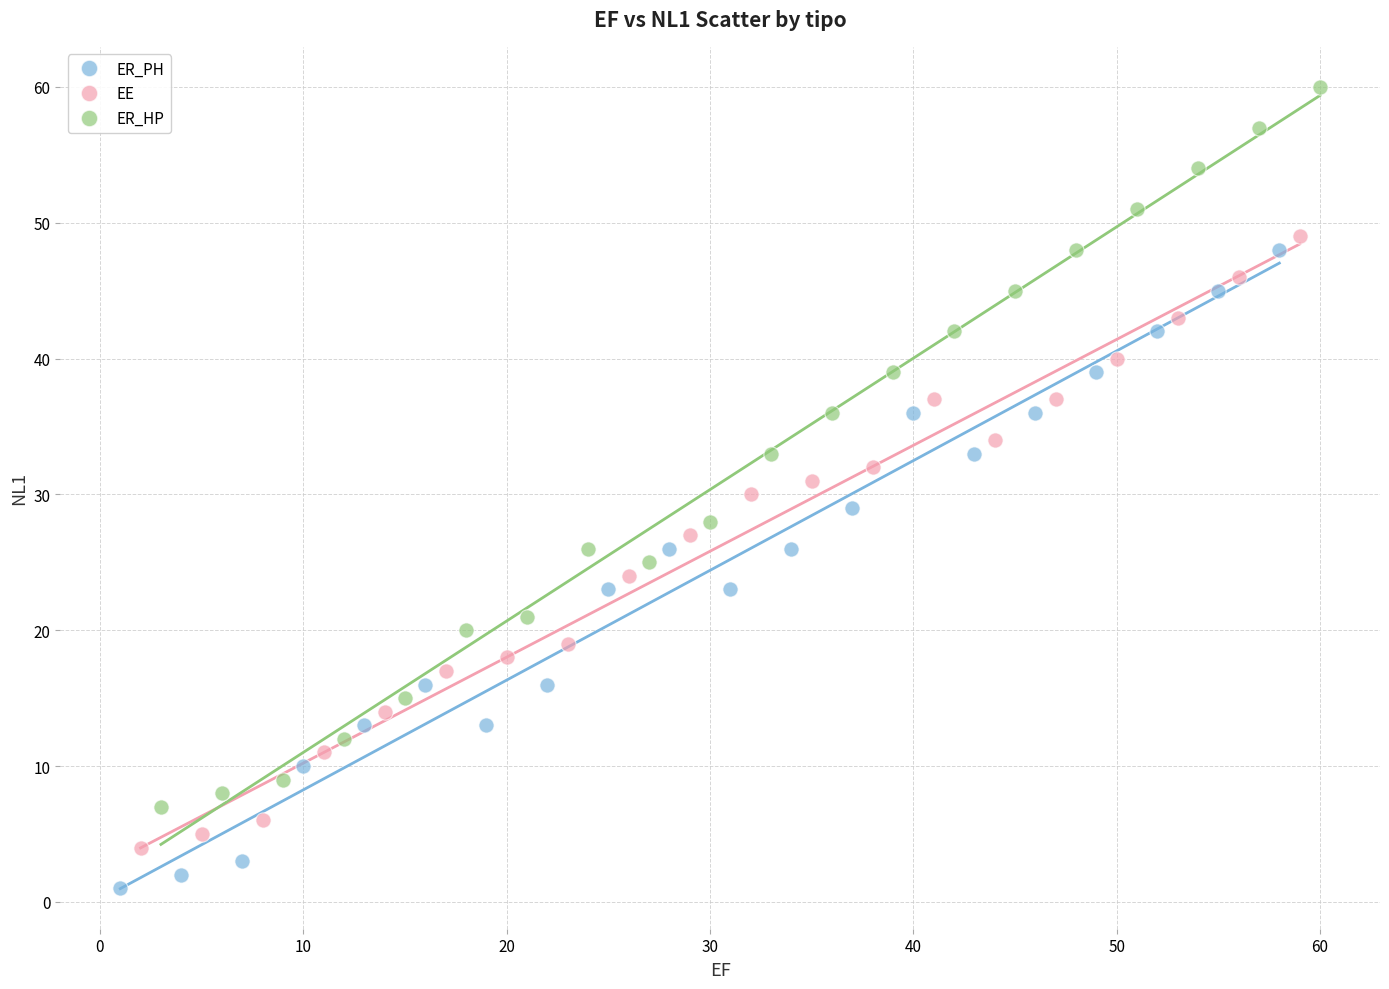

Which series has the widest spread of Y values?

ER_HP